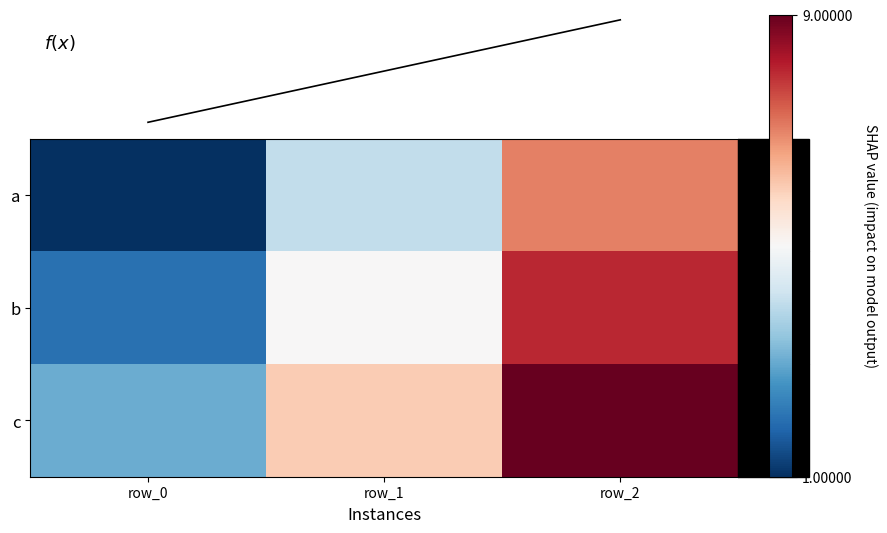

How many values in the b series exceed 5?

1